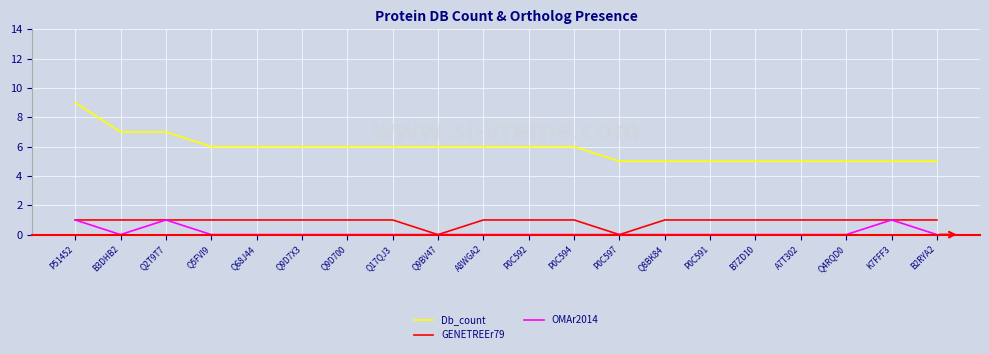

True or false: OMAr2014 and Db_count cross at least once.

False